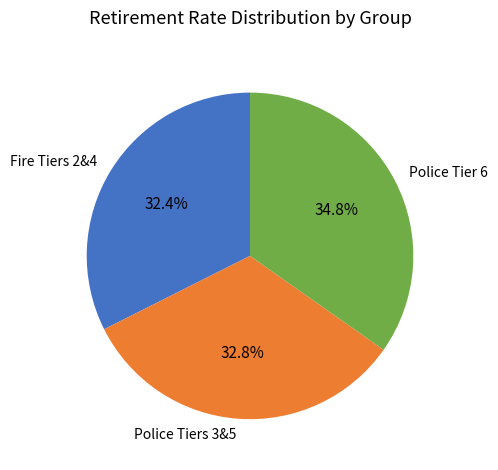

Is Police Tiers 3&5 the majority of the pie?

No